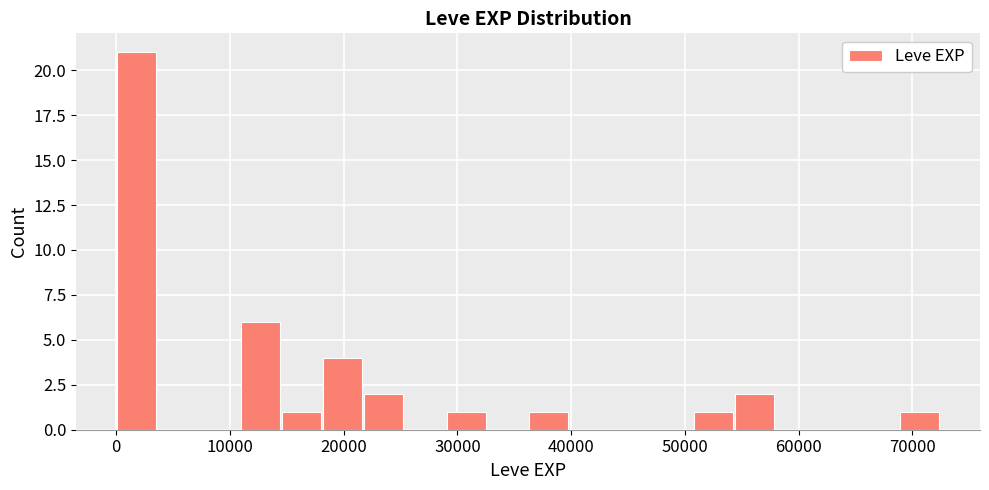

Around what value on the x-axis is the tallest bar? Give the approximate position of its centre, as read against the axis.

2000